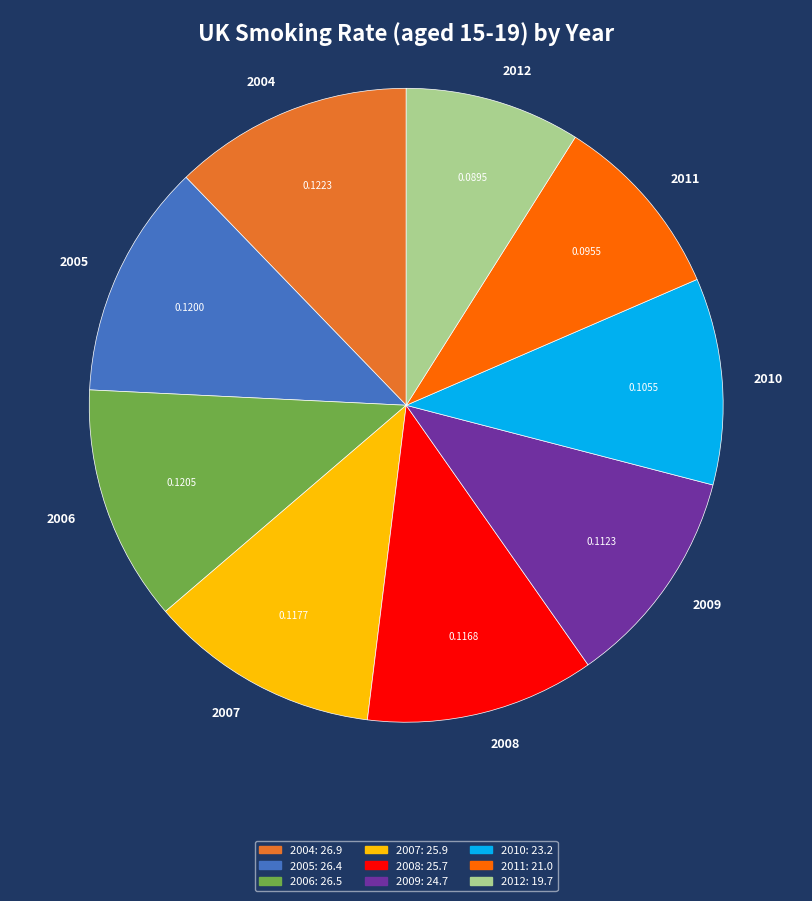

Approximately how many times larger is the value at 2005 compared to 2006?

1.0